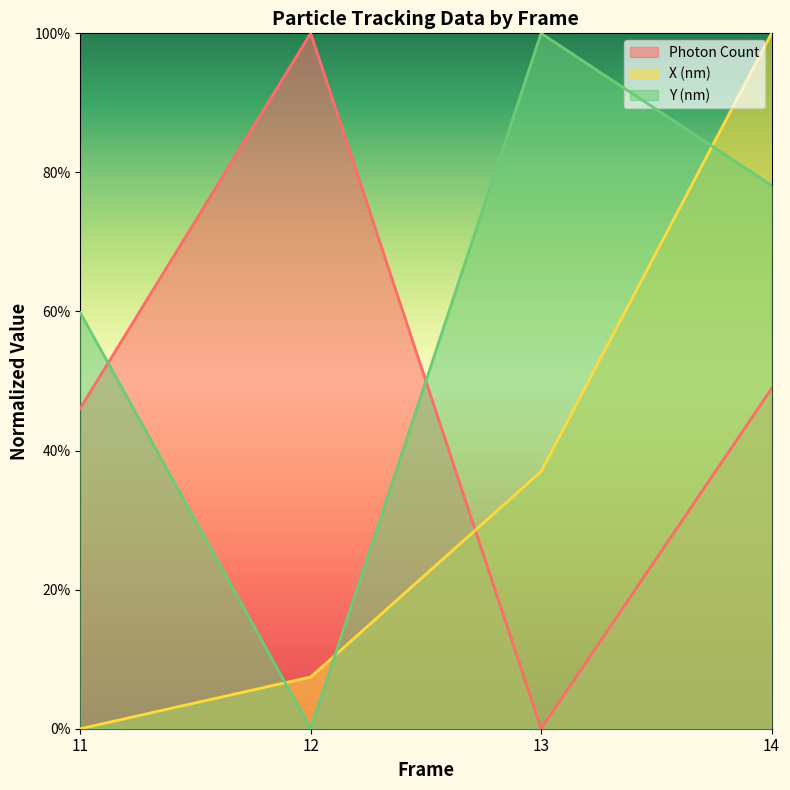

What is the total value across all series at 14?

2.3